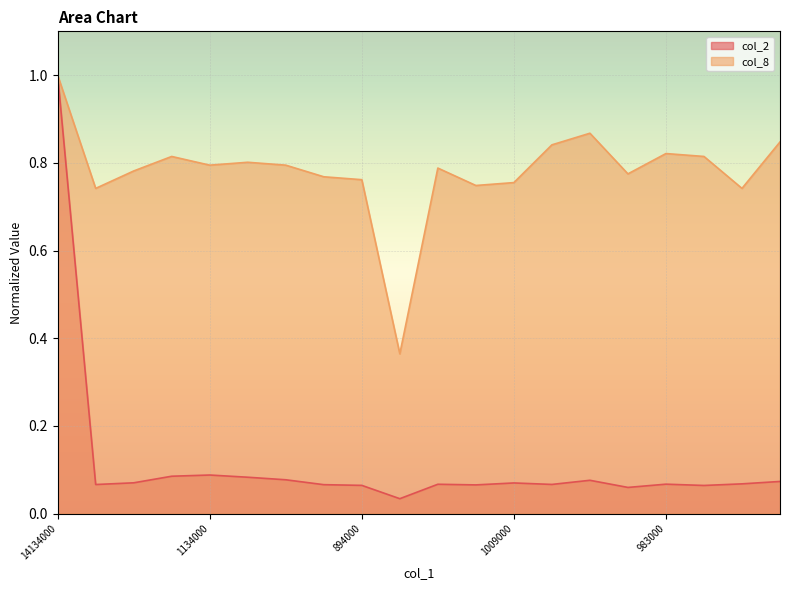

True or false: col_8 and col_2 cross at least once.

False